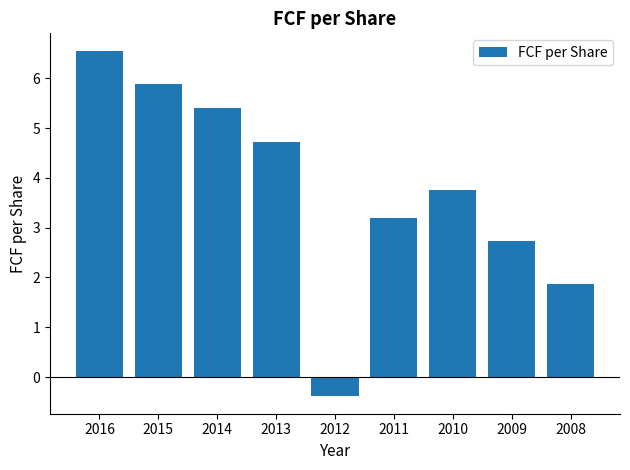

How many positive values are there?

8